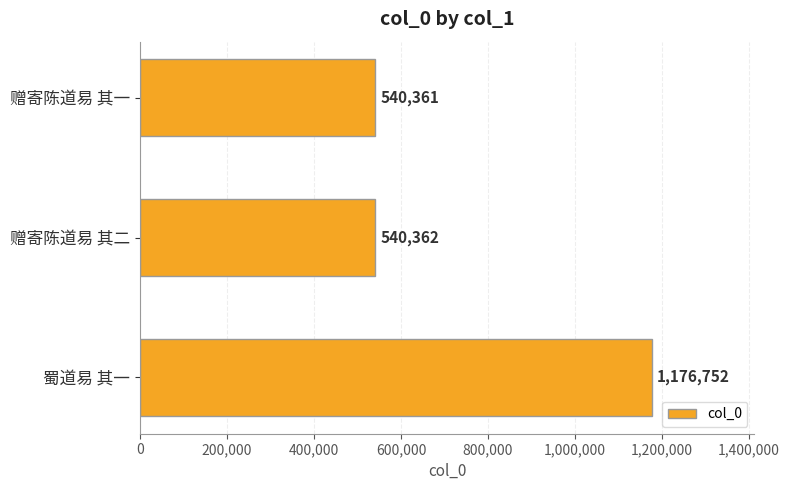

How many data points does each series have?

3